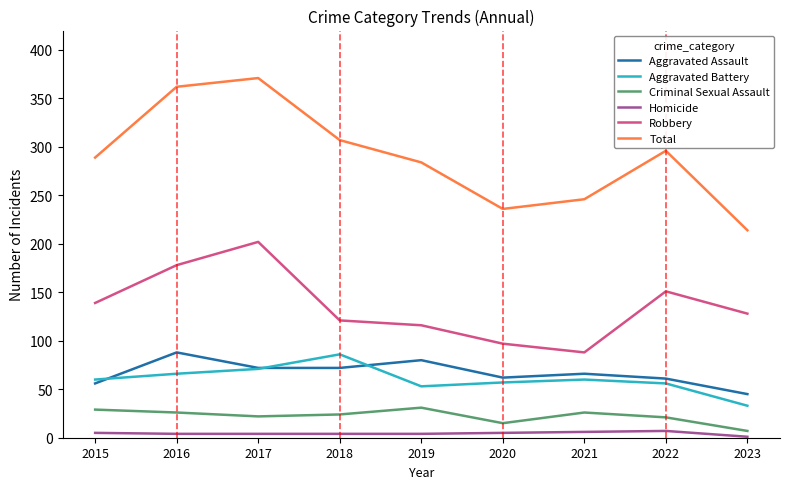

What is the sum of all Total values?

2605